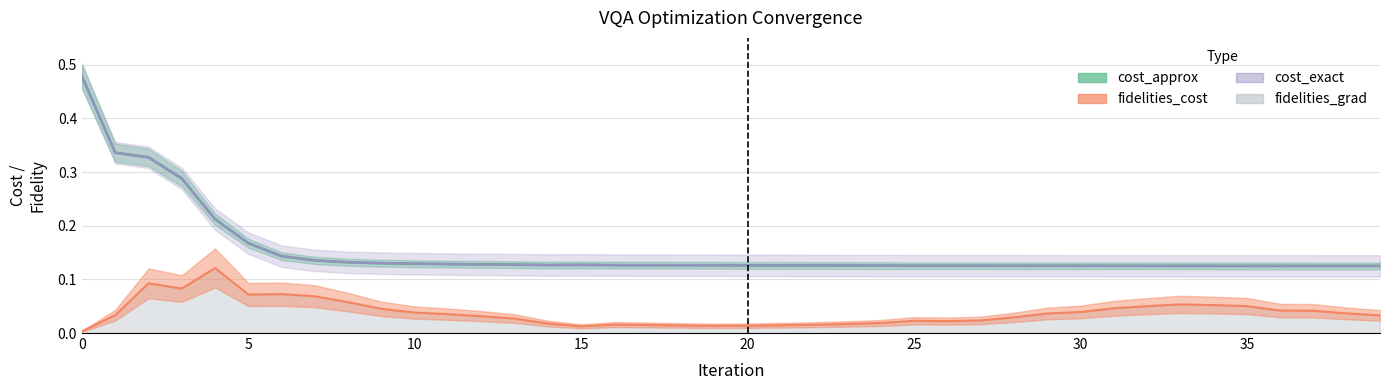

What is the value of the cost_exact point at the 36th from the left?

0.1